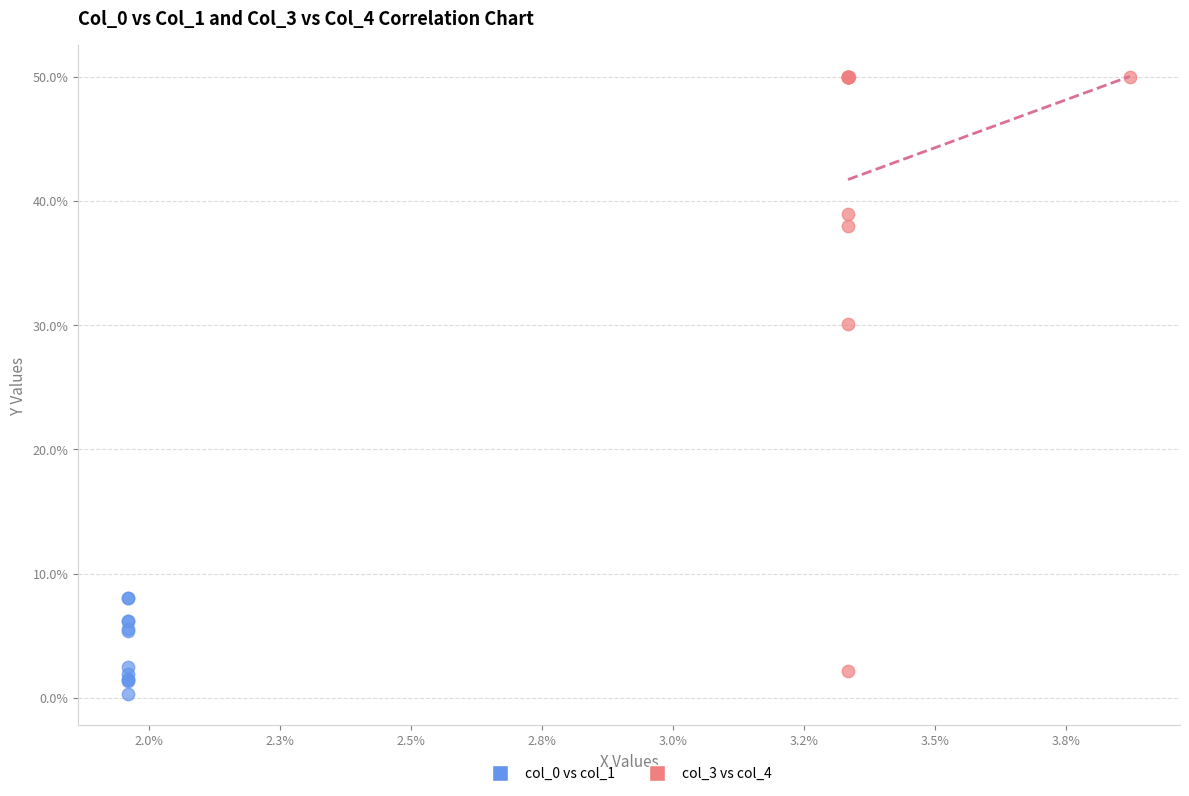

Which series has the widest spread of Y values?

col_3 vs col_4